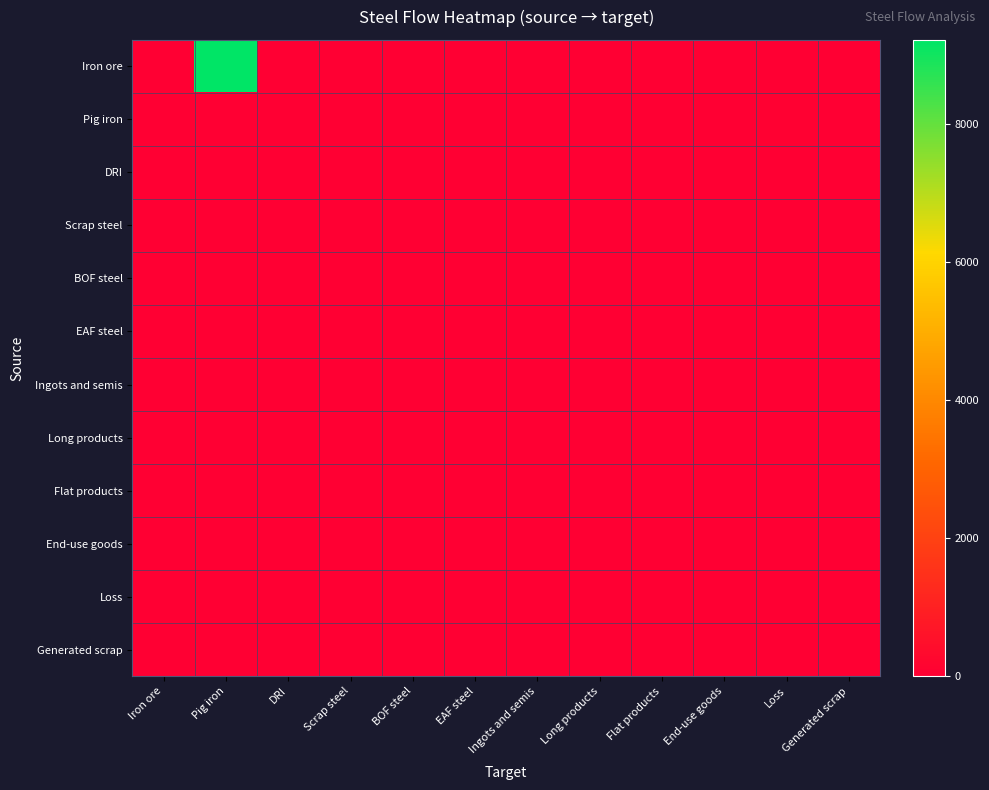

Reading left to right, transcribe all the data shown in this chart.

Iron ore: Iron ore=0.0	Pig iron=9222.7	DRI=0.0	Scrap steel=0.0	BOF steel=0.0	EAF steel=0.0	Ingots and semis=0.0	Long products=0.0	Flat products=0.0	End-use goods=0.0	Loss=0.0	Generated scrap=0.0
Pig iron: Iron ore=0.0	Pig iron=0.0	DRI=0.0	Scrap steel=0.0	BOF steel=0.0	EAF steel=0.0	Ingots and semis=0.0	Long products=0.0	Flat products=0.0	End-use goods=0.0	Loss=58.1	Generated scrap=0.0
DRI: Iron ore=0.0	Pig iron=0.0	DRI=0.0	Scrap steel=0.0	BOF steel=0.0	EAF steel=0.0	Ingots and semis=0.0	Long products=0.0	Flat products=0.0	End-use goods=0.0	Loss=0.0	Generated scrap=0.0
Scrap steel: Iron ore=0.0	Pig iron=0.0	DRI=0.0	Scrap steel=0.0	BOF steel=0.0	EAF steel=0.0	Ingots and semis=0.0	Long products=0.0	Flat products=0.0	End-use goods=0.0	Loss=0.0	Generated scrap=0.0
BOF steel: Iron ore=0.0	Pig iron=0.0	DRI=0.0	Scrap steel=0.0	BOF steel=0.0	EAF steel=0.0	Ingots and semis=0.0	Long products=0.0	Flat products=0.0	End-use goods=0.0	Loss=0.0	Generated scrap=0.0
EAF steel: Iron ore=0.0	Pig iron=0.0	DRI=0.0	Scrap steel=0.0	BOF steel=0.0	EAF steel=0.0	Ingots and semis=0.0	Long products=0.0	Flat products=0.0	End-use goods=0.0	Loss=0.0	Generated scrap=0.0
Ingots and semis: Iron ore=0.0	Pig iron=0.0	DRI=0.0	Scrap steel=0.0	BOF steel=0.0	EAF steel=0.0	Ingots and semis=0.0	Long products=0.0	Flat products=0.0	End-use goods=0.0	Loss=0.0	Generated scrap=0.0
Long products: Iron ore=0.0	Pig iron=0.0	DRI=0.0	Scrap steel=0.0	BOF steel=0.0	EAF steel=0.0	Ingots and semis=0.0	Long products=0.0	Flat products=0.0	End-use goods=0.0	Loss=0.0	Generated scrap=0.0
Flat products: Iron ore=0.0	Pig iron=0.0	DRI=0.0	Scrap steel=0.0	BOF steel=0.0	EAF steel=0.0	Ingots and semis=0.0	Long products=0.0	Flat products=0.0	End-use goods=0.0	Loss=0.0	Generated scrap=0.0
End-use goods: Iron ore=0.0	Pig iron=0.0	DRI=0.0	Scrap steel=0.0	BOF steel=0.0	EAF steel=0.0	Ingots and semis=0.0	Long products=0.0	Flat products=0.0	End-use goods=0.0	Loss=0.0	Generated scrap=0.0
Loss: Iron ore=0.0	Pig iron=0.0	DRI=0.0	Scrap steel=0.0	BOF steel=0.0	EAF steel=0.0	Ingots and semis=0.0	Long products=0.0	Flat products=0.0	End-use goods=0.0	Loss=0.0	Generated scrap=0.0
Generated scrap: Iron ore=0.0	Pig iron=0.0	DRI=0.0	Scrap steel=0.0	BOF steel=0.0	EAF steel=0.0	Ingots and semis=0.0	Long products=0.0	Flat products=0.0	End-use goods=0.0	Loss=0.0	Generated scrap=0.0